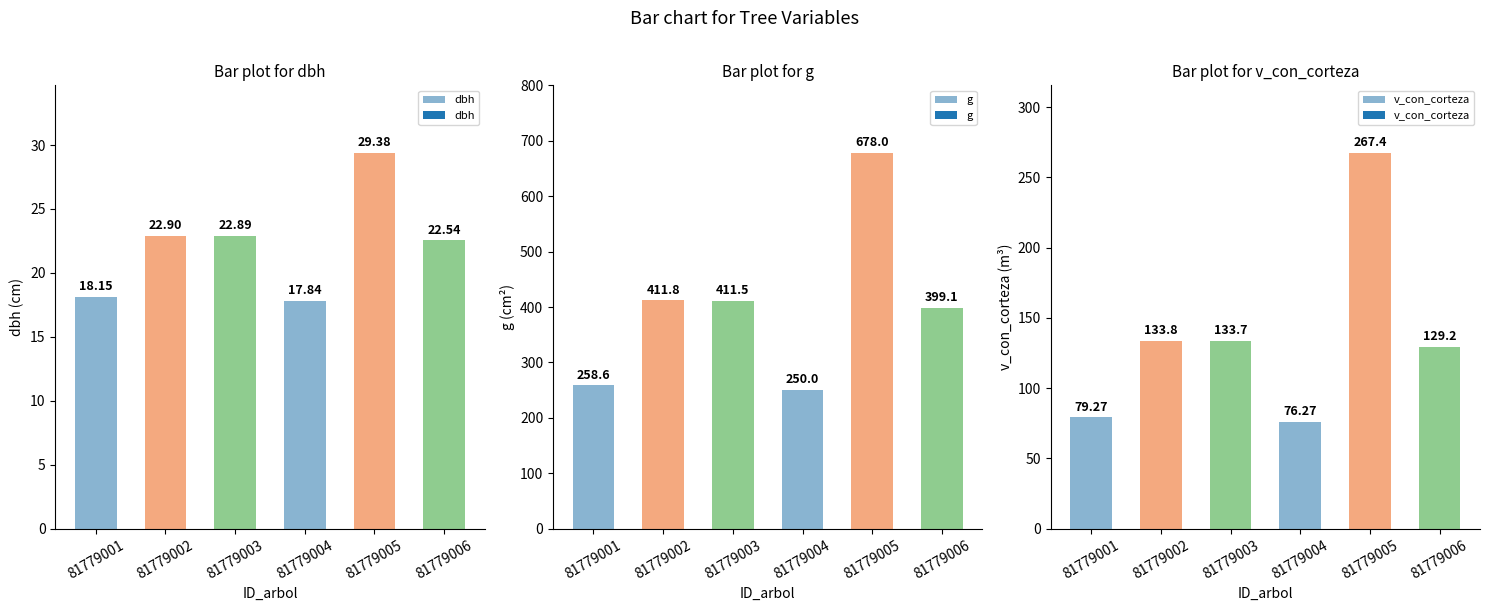

List the series in order of their peak value, highest first.

g, v_con_corteza, dbh